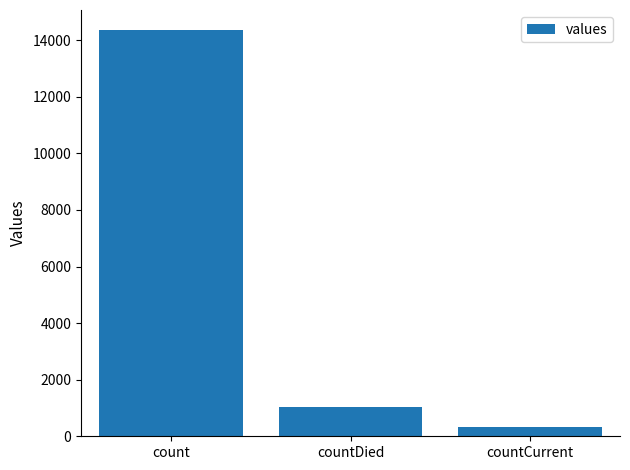

What position from the left is countDied?

2